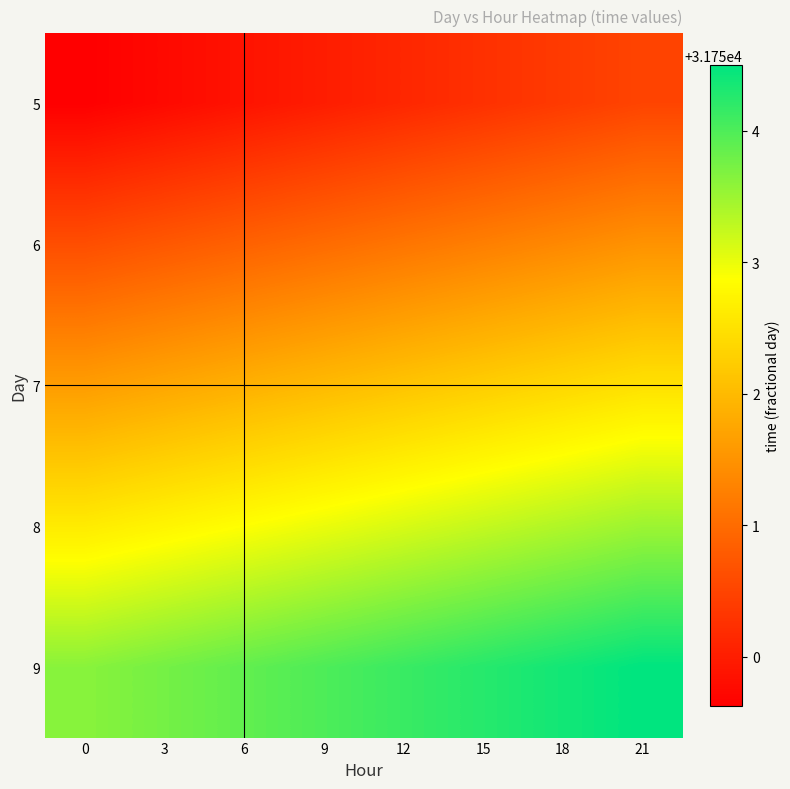

Count the number of data series in this chart.

5